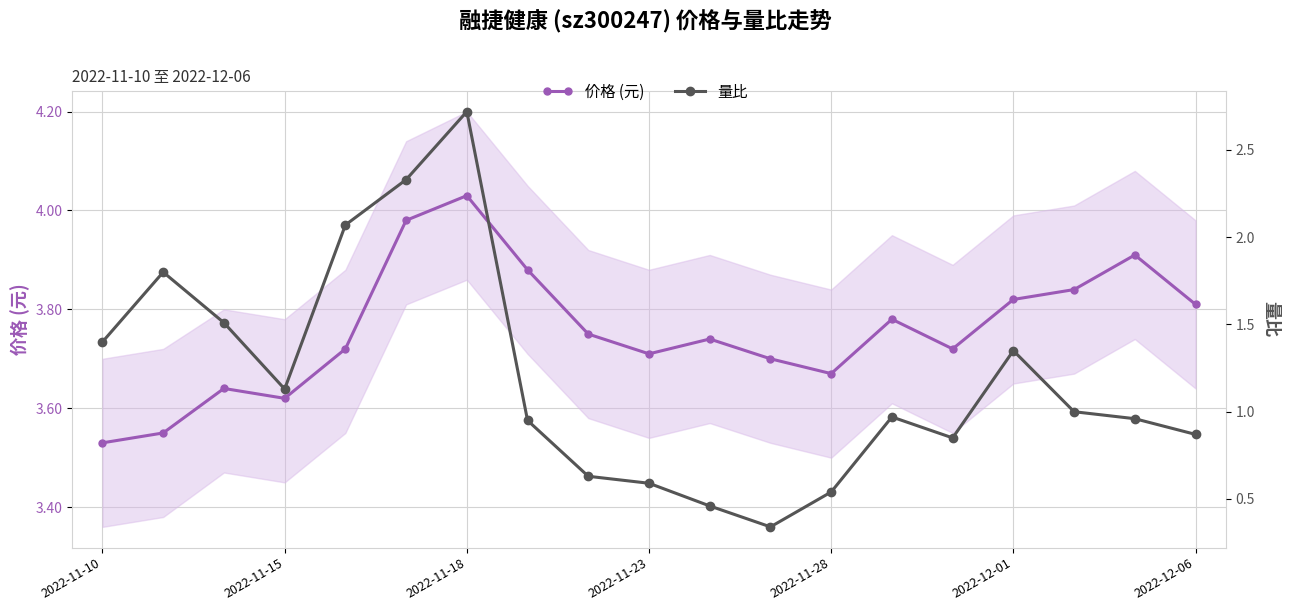

How many series are shown in this chart?

2